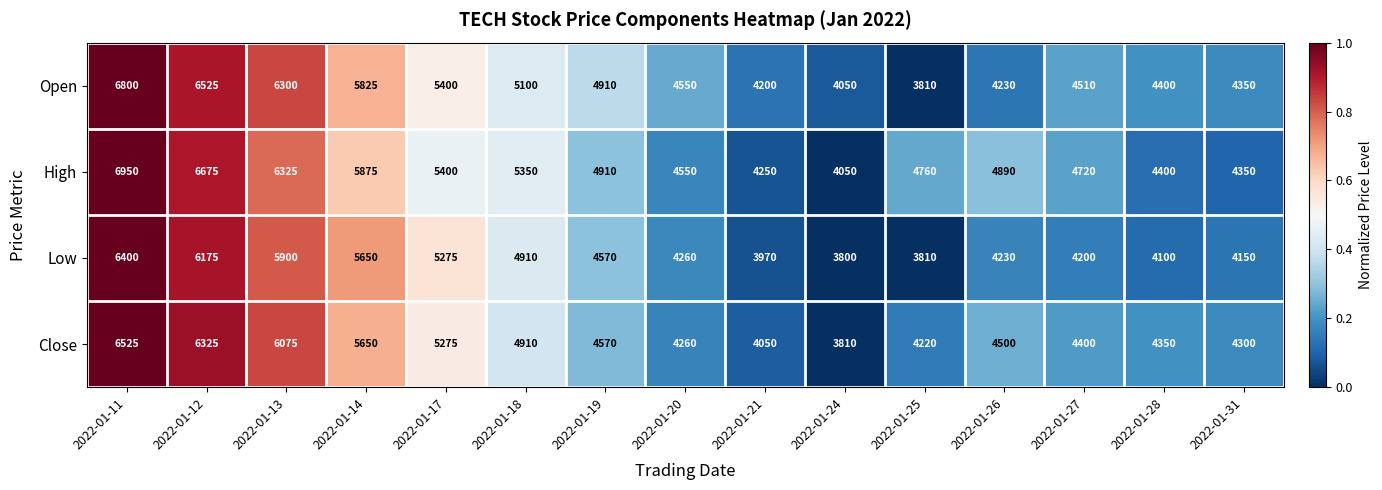

Is it true that High equals 4890 at 2022-01-26?

True